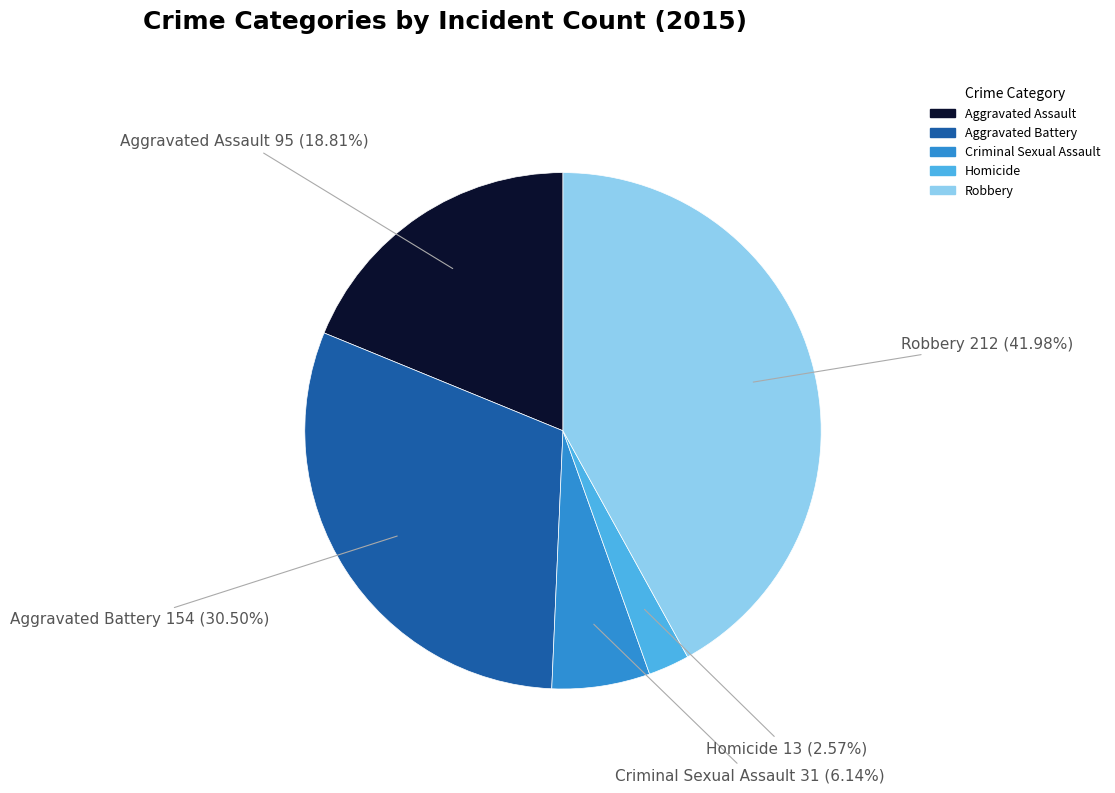

Rank the categories by value from highest to lowest.

Robbery, Aggravated Battery, Aggravated Assault, Criminal Sexual Assault, Homicide